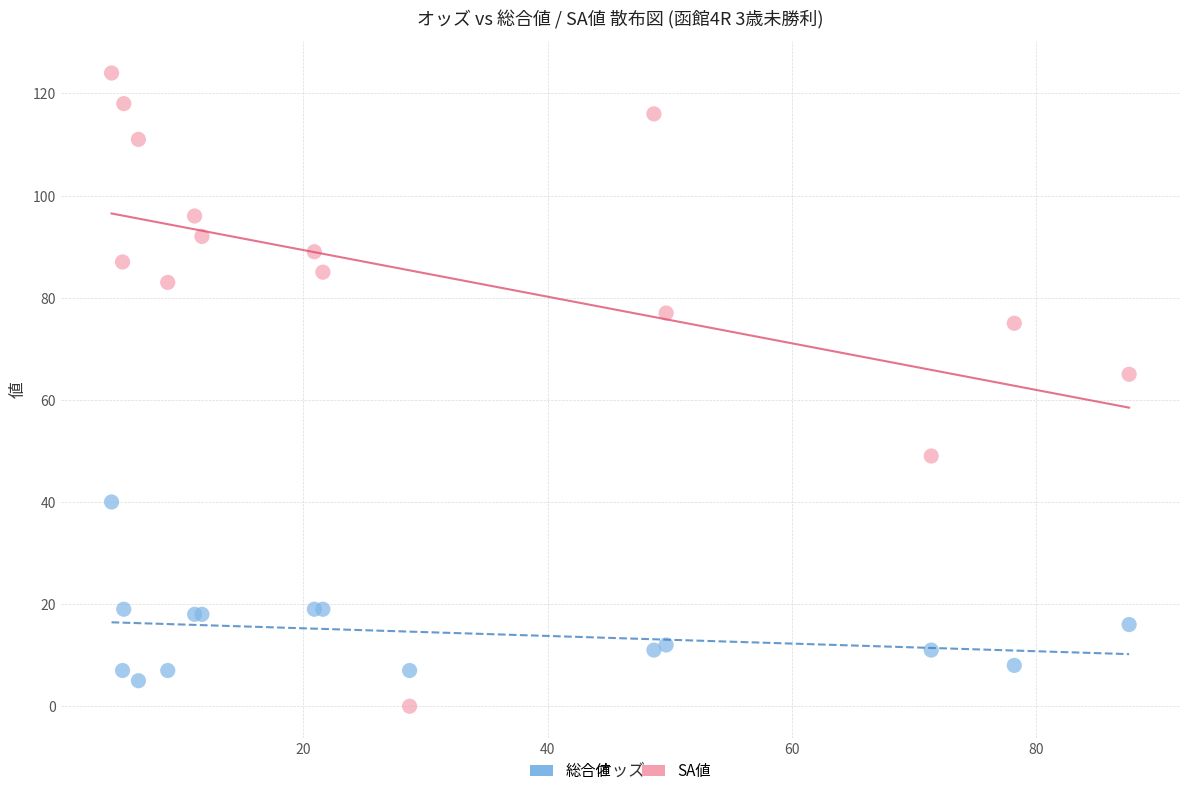

Which series reaches the minimum Y coordinate?

SA値